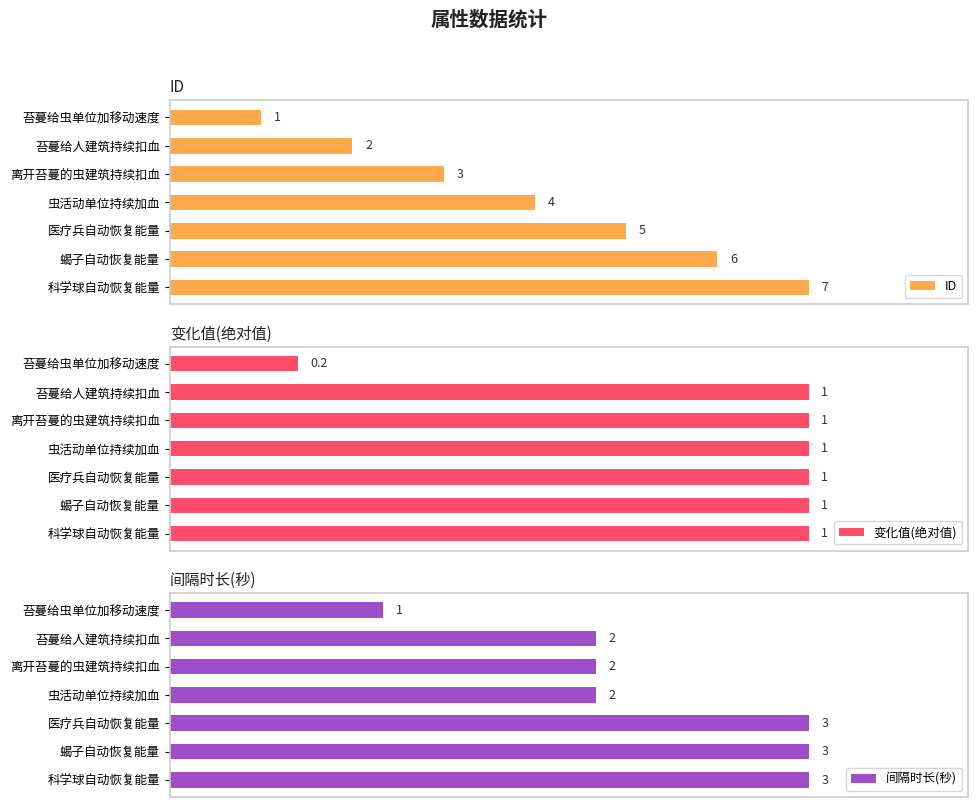

At which label does ID reach its minimum?

苔蔓给虫单位加移动速度